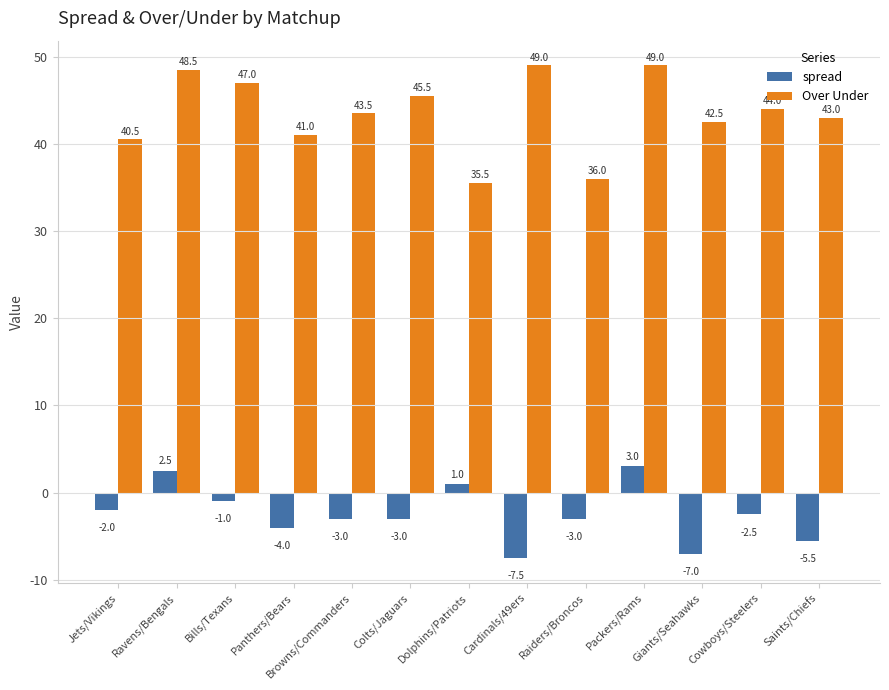

How many categories are shown in the chart?

13